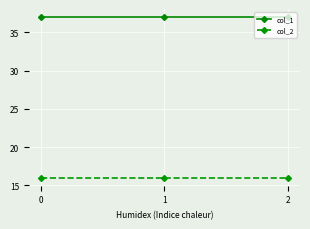

Is the value of col_2 at 1 greater than the value of col_1 at 2?

No